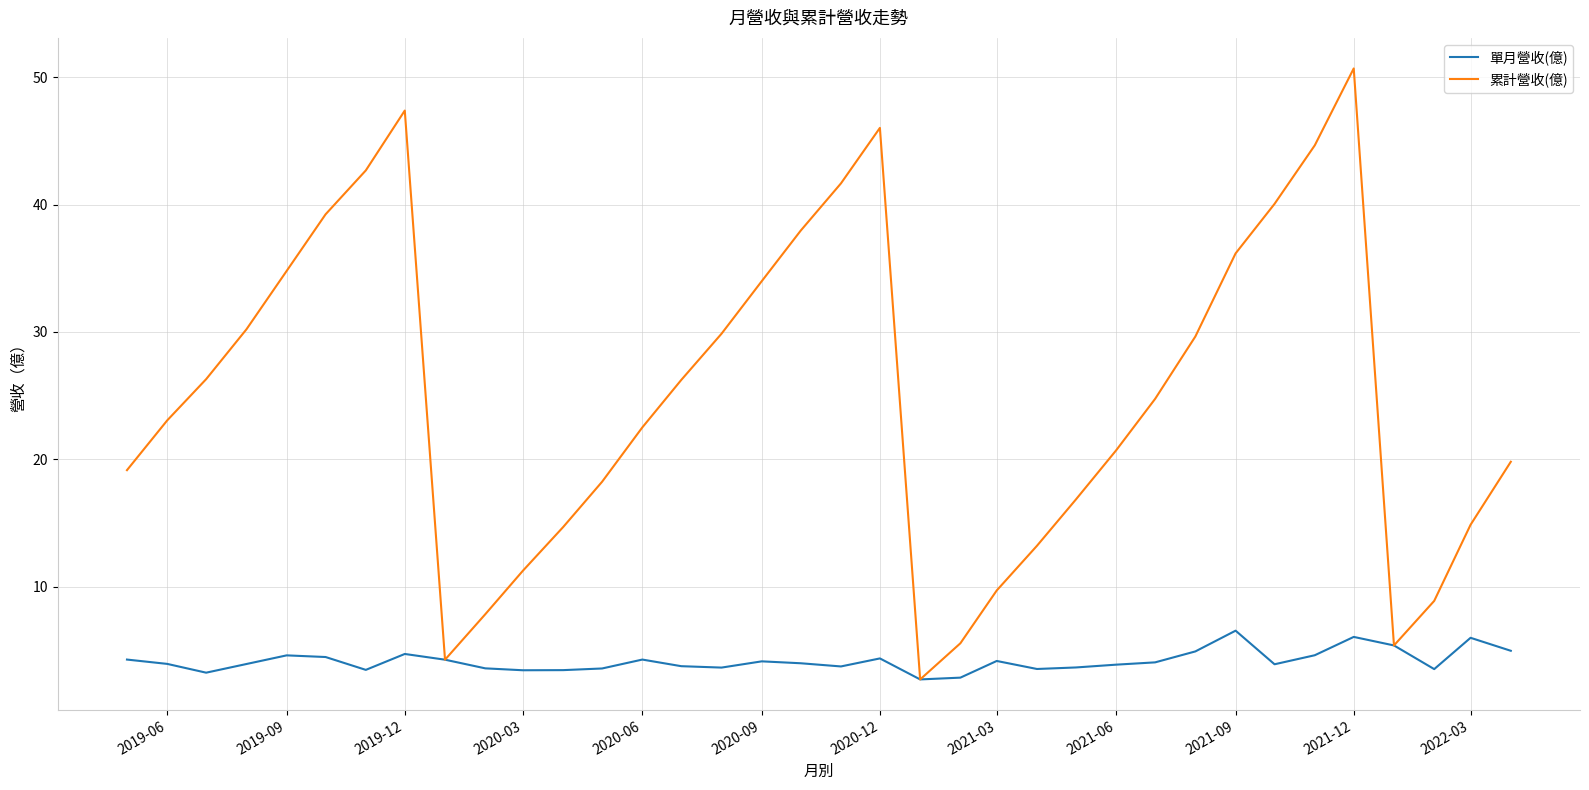

What is the maximum value shown in the chart?

50.7